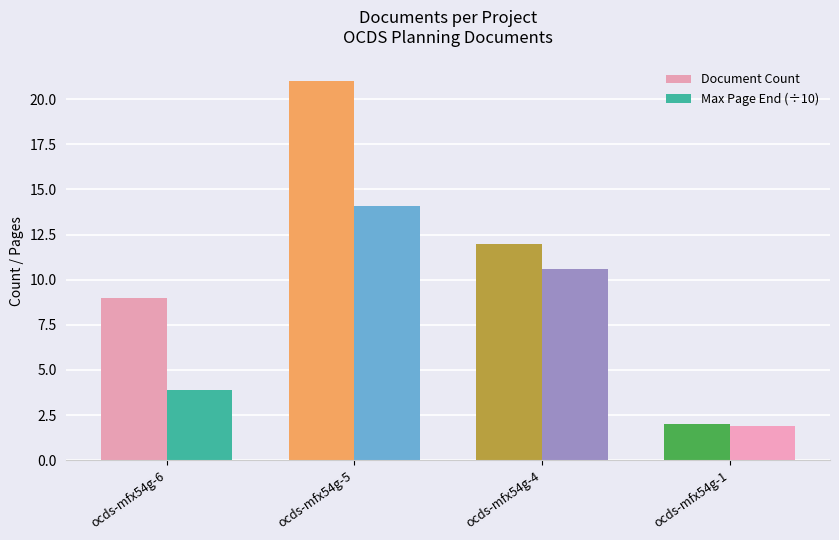

List the labels in order of Max Page End (÷10) value, largest first.

ocds-mfx54g-5, ocds-mfx54g-4, ocds-mfx54g-6, ocds-mfx54g-1